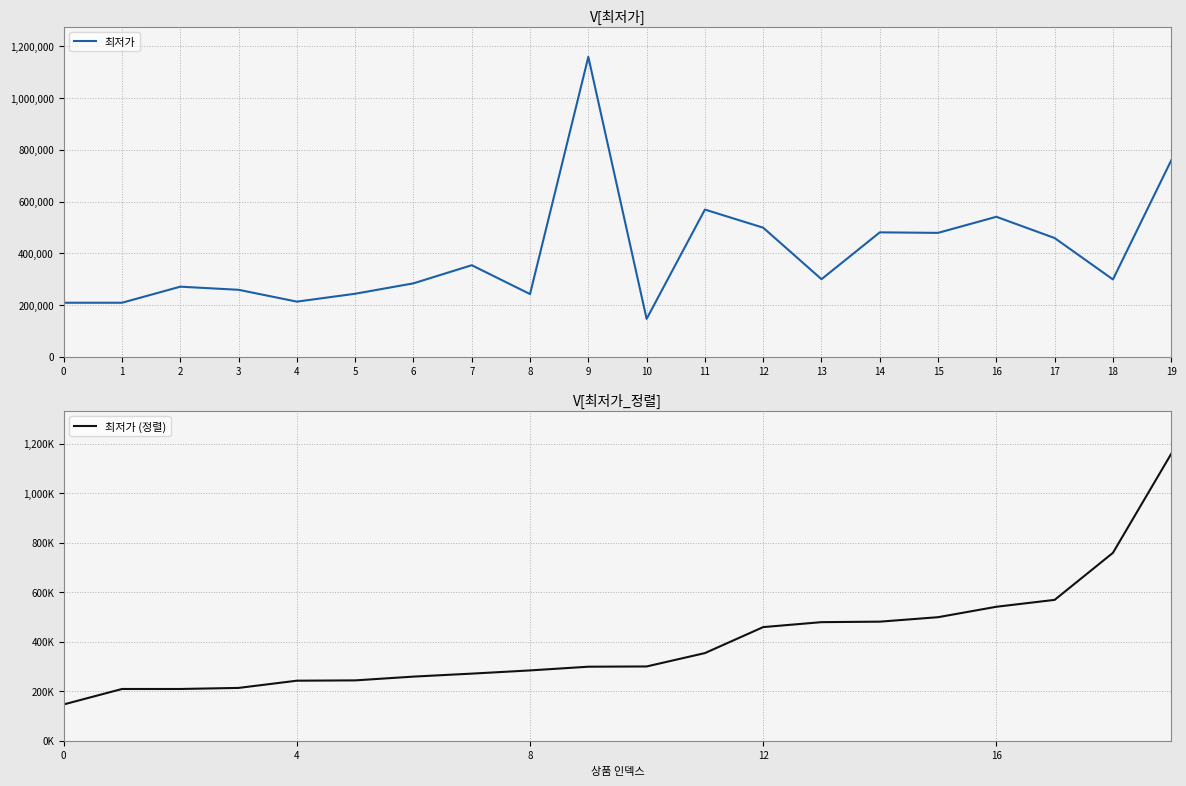

Which series ends up on top after the final intersection of 최저가 and 최저가 (정렬)?

최저가 (정렬)